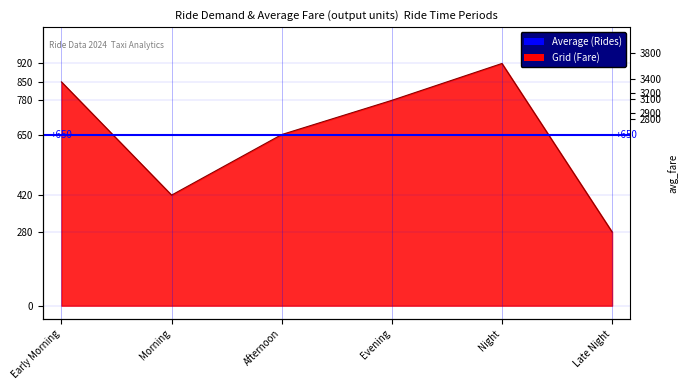

Which category has the lowest value across all series?

Late Night